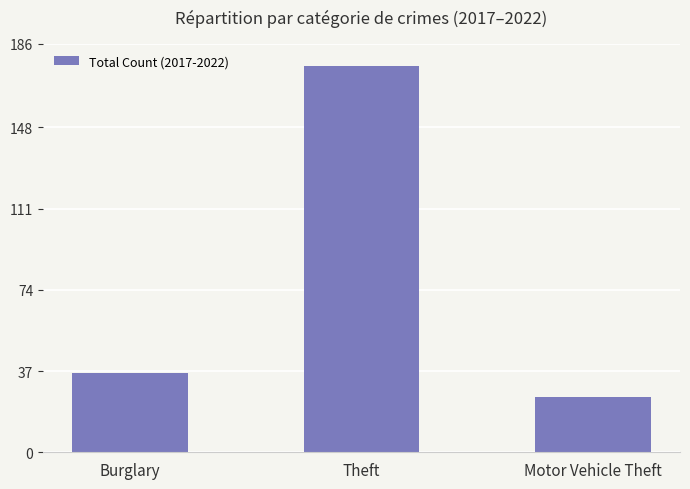

What is the change in value from Burglary to Theft?

+140